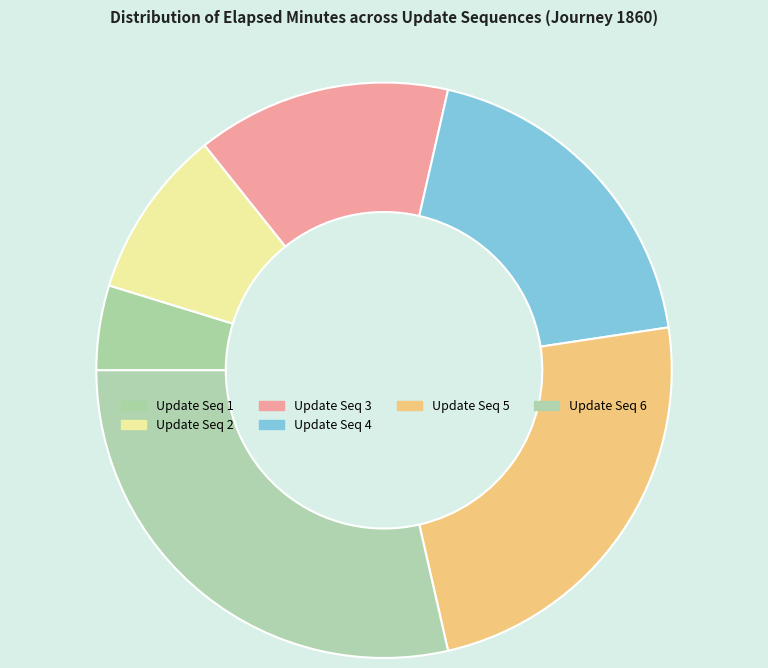

Which slice is the largest?

Update Seq 6